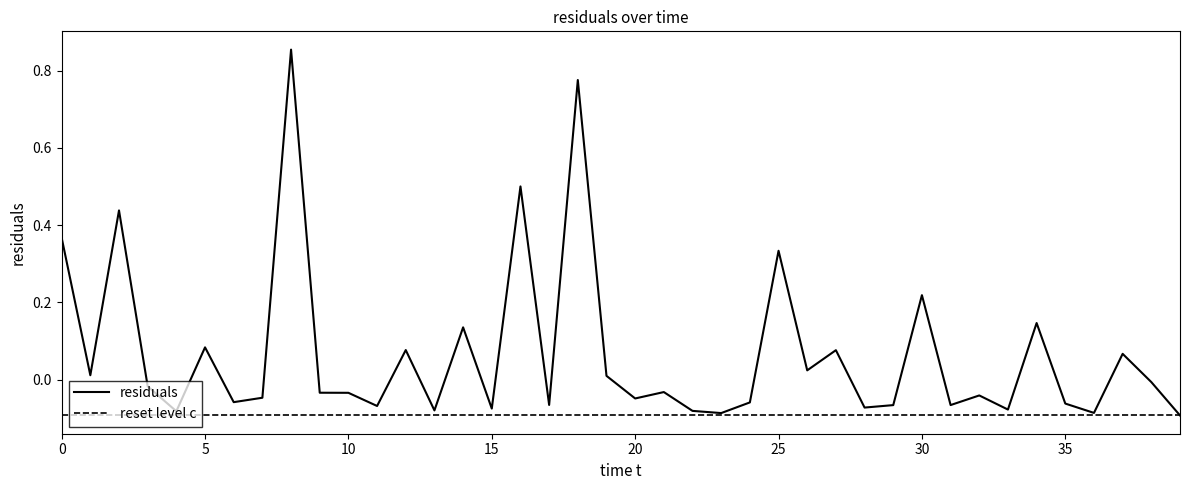

How many interior local valleys (lower than both neighbors) does the data have?

14